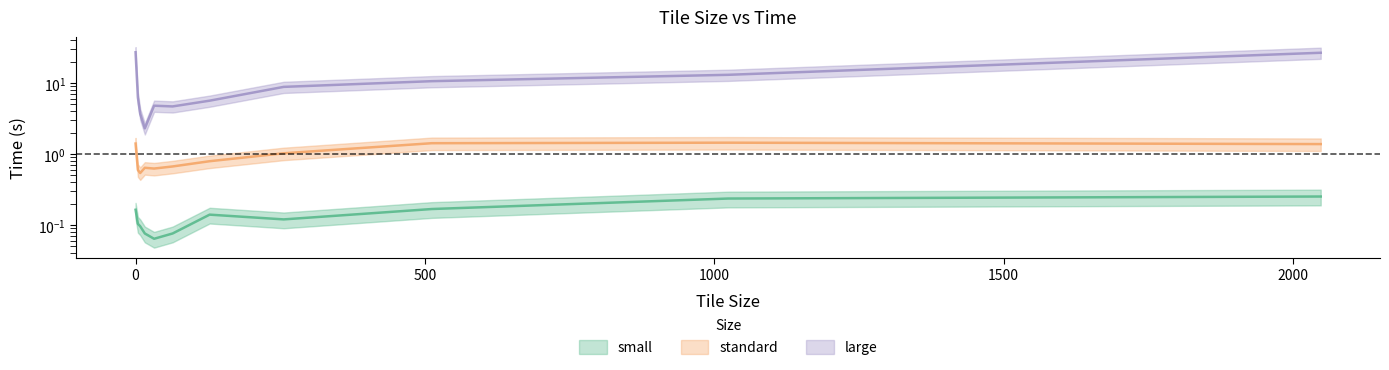

How many lines are shown in the chart?

3